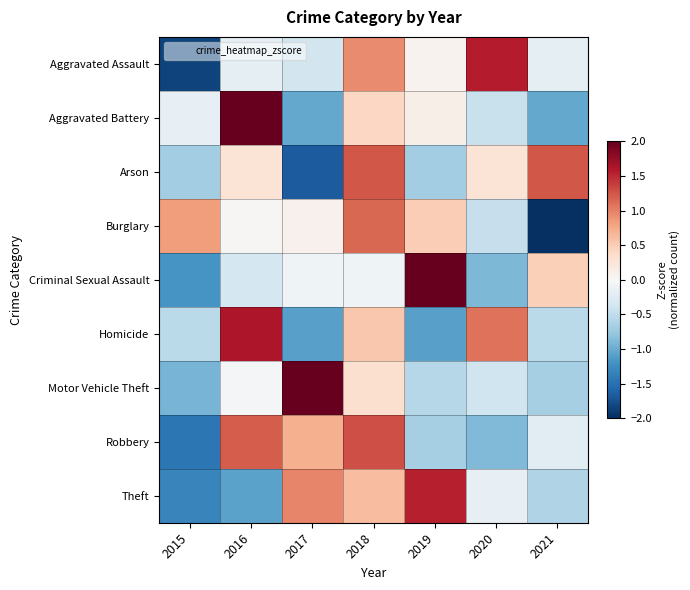

Between 2019 and 2018, which is larger?

2018